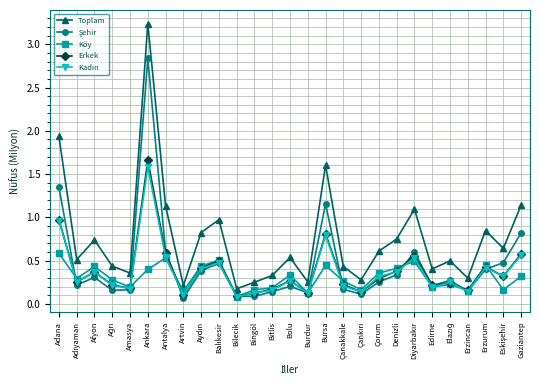

Which series has the largest total across all categories?

Toplam